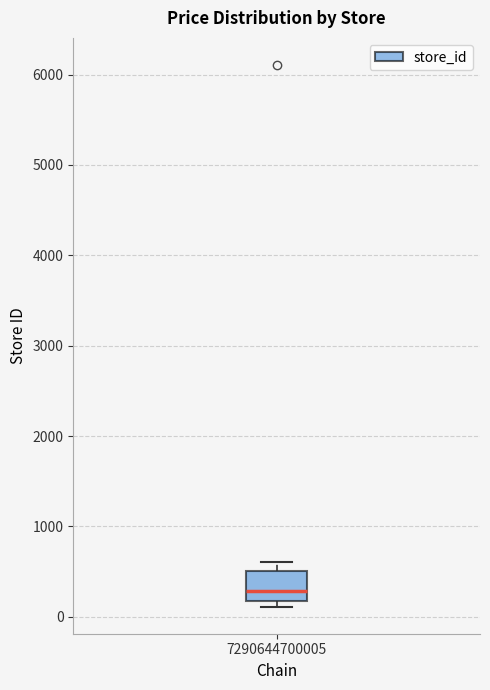

Read this box plot against the y-axis: the position of the median line, the range covered by the box, and the ends of both whiskers. The values are not printed on the chart, so give them approximately, as read against the axis.

median 300, box 200 to 500, whiskers 100 to 600